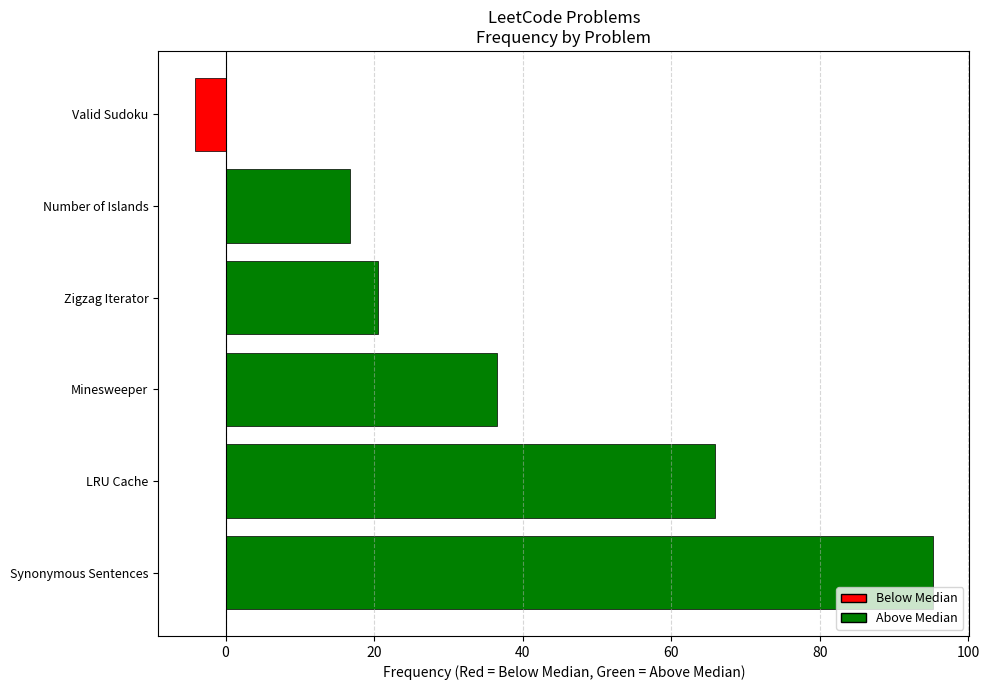

What is the minimum value shown in the chart?

-4.1